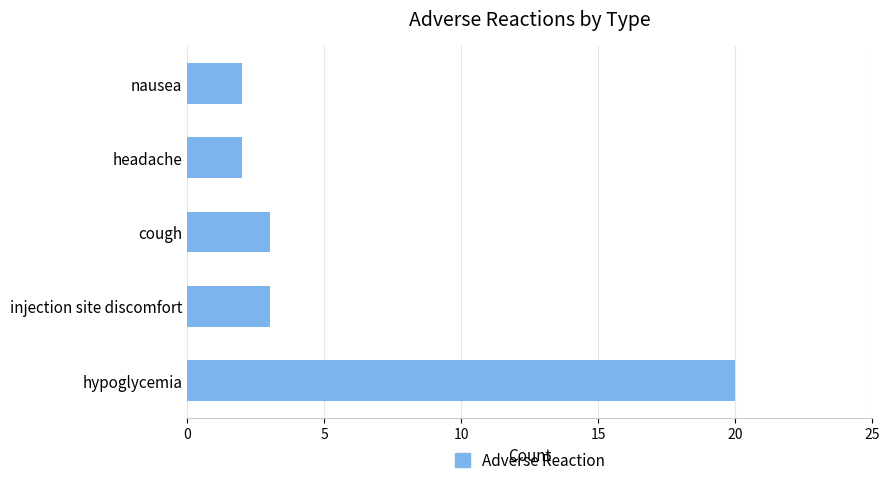

What is the difference between the maximum and minimum values?

18